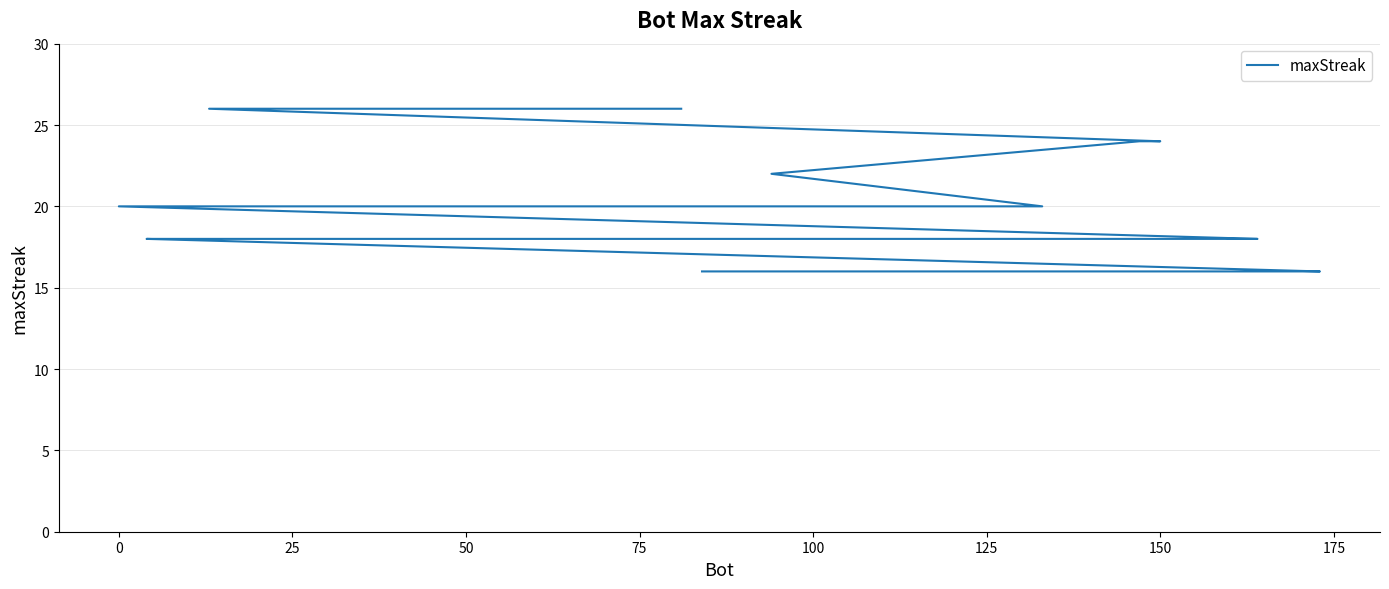

Does the chart have visible grid lines?

Yes